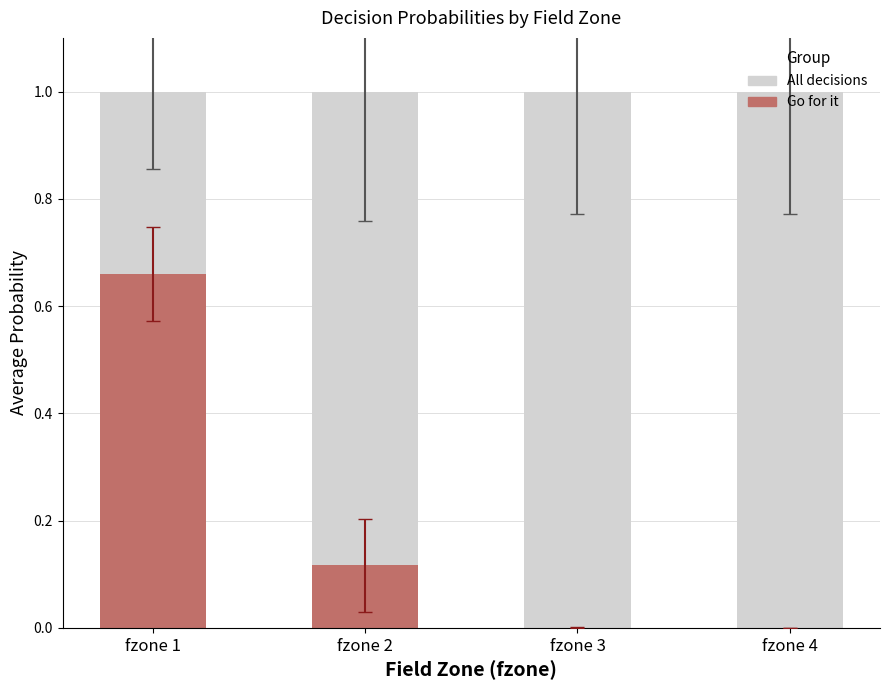

What is the sum of all All decisions values?

4.0